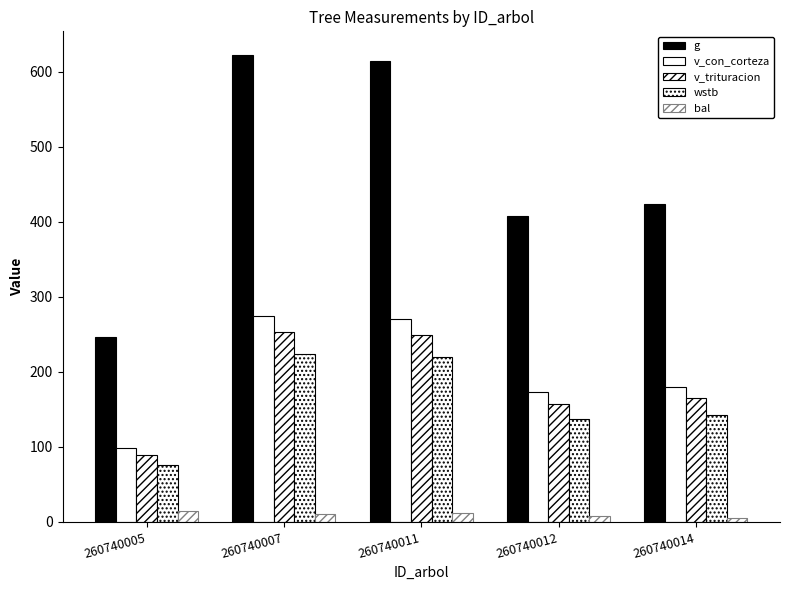

Which category has the lowest value in the wstb series?

260740005